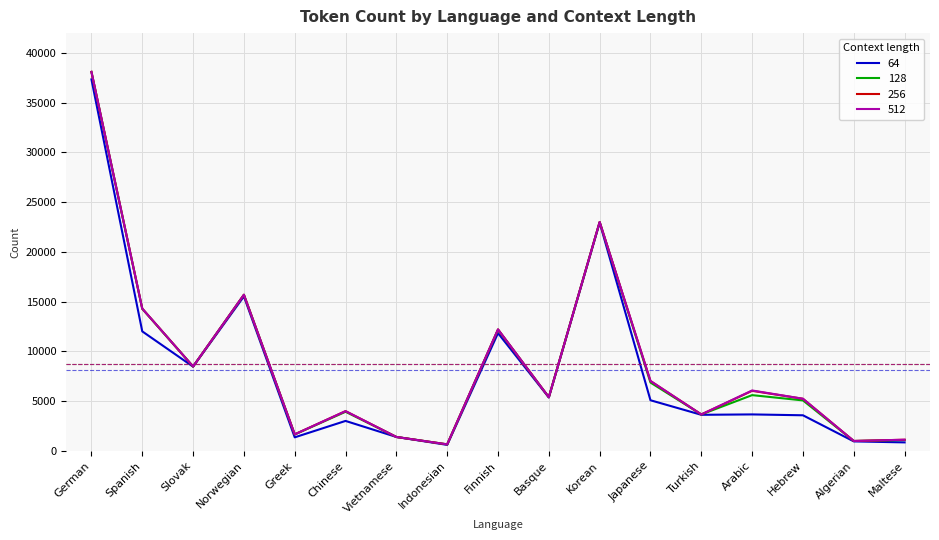

How many lines are shown in the chart?

4